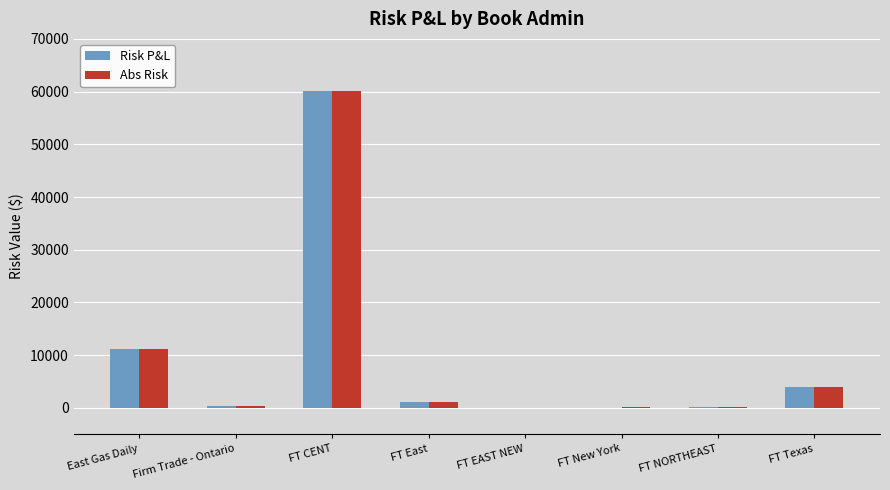

True or false: Abs Risk has a value of 11244.5 at East Gas Daily.

True